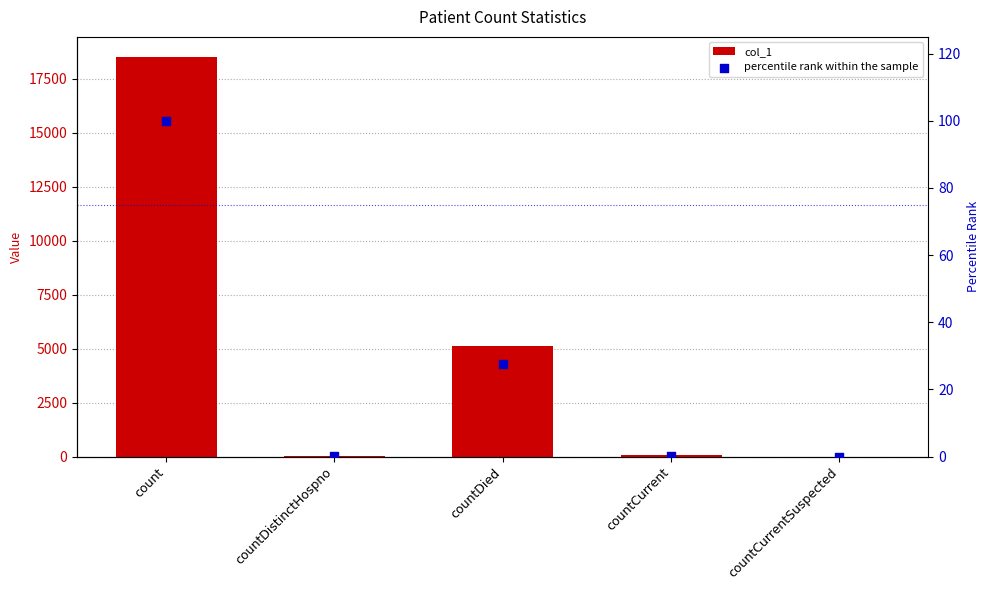

Which series has the widest spread of Y values?

col_1